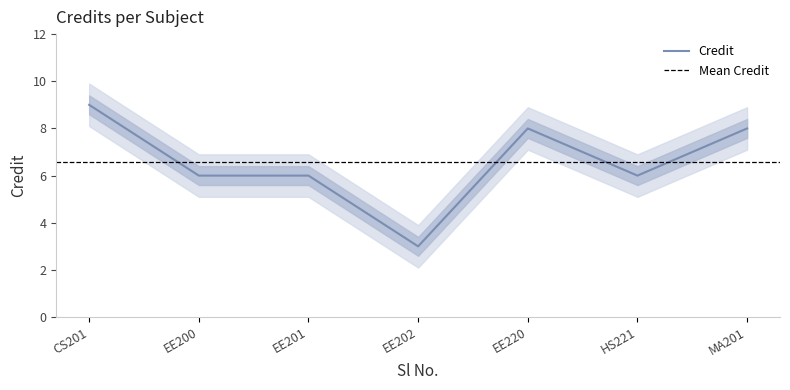

What is the greatest value displayed?

9